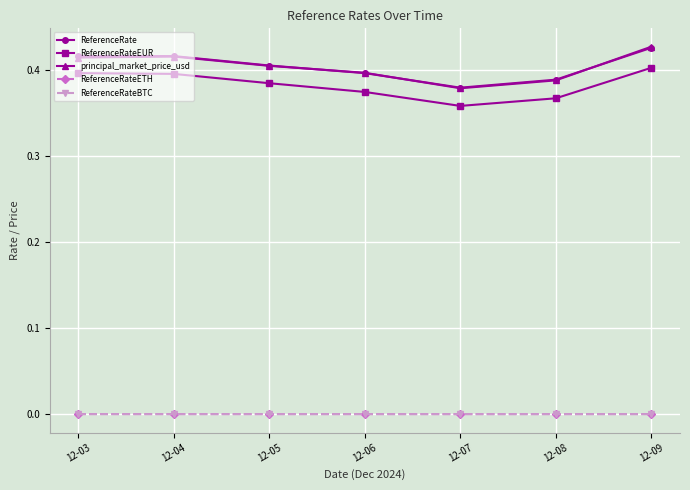

At which label is ReferenceRate closest to 0?

12-07